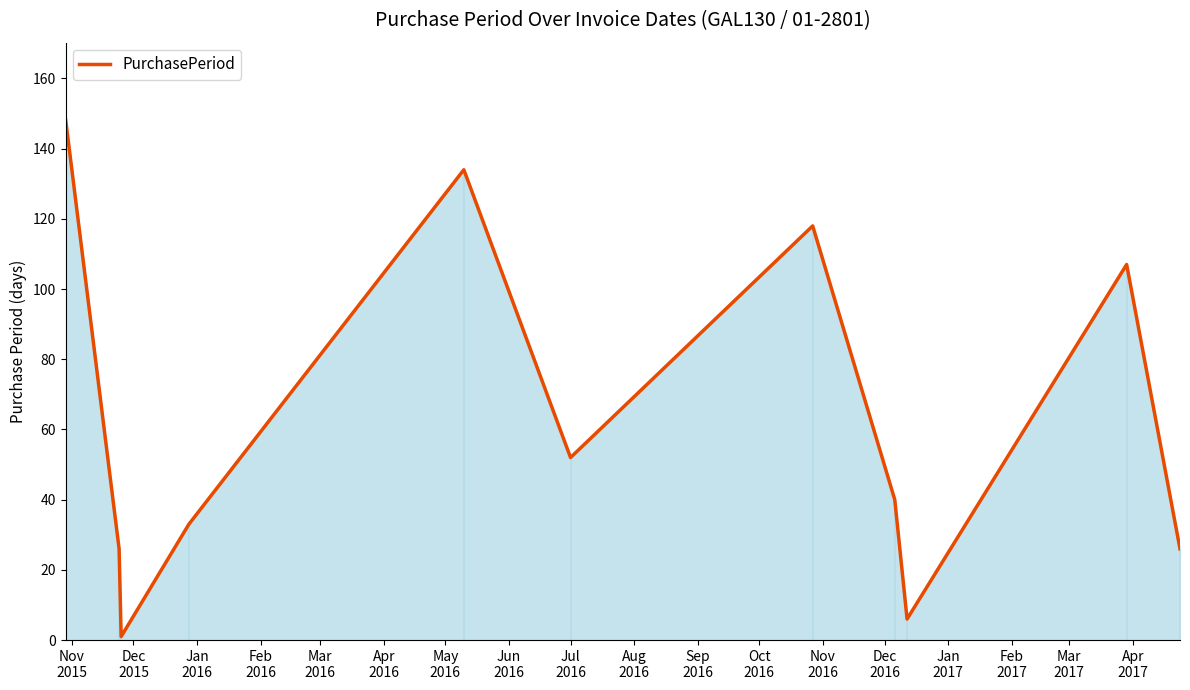

What is the maximum value shown in the chart?

148